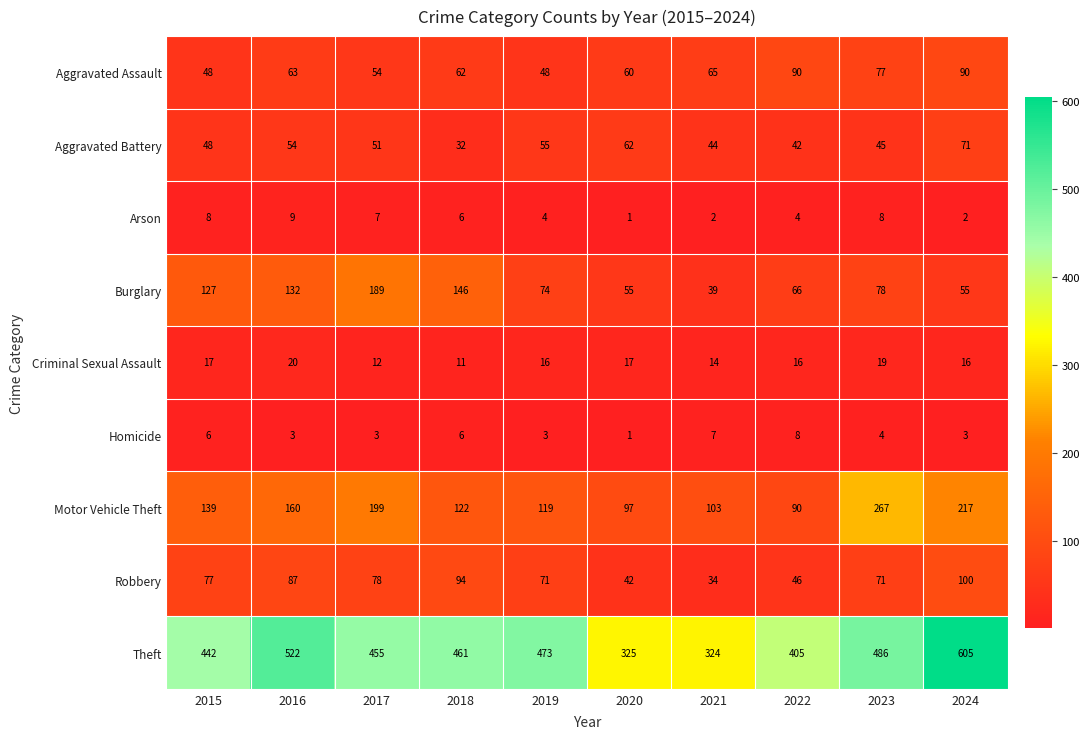

Count the number of data series in this chart.

9